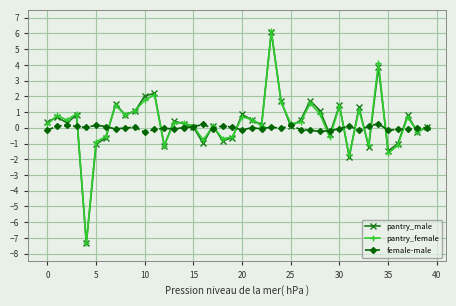

What are all the series names shown in the legend?

pantry_male, pantry_female, female-male